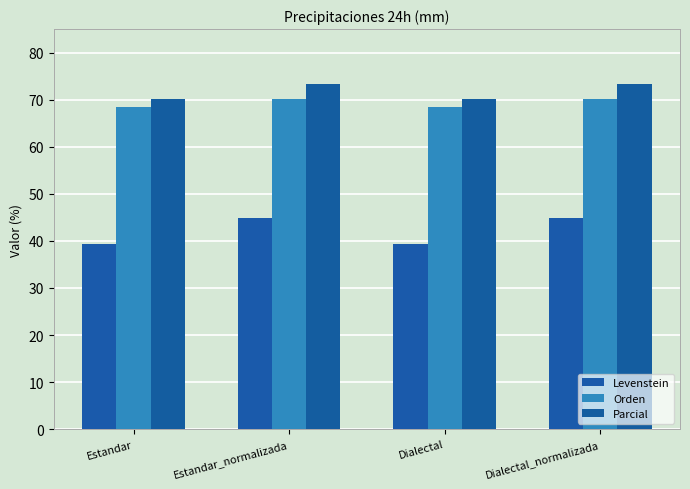

At Estandar, list the series in order from smallest to largest.

Levenstein, Orden, Parcial